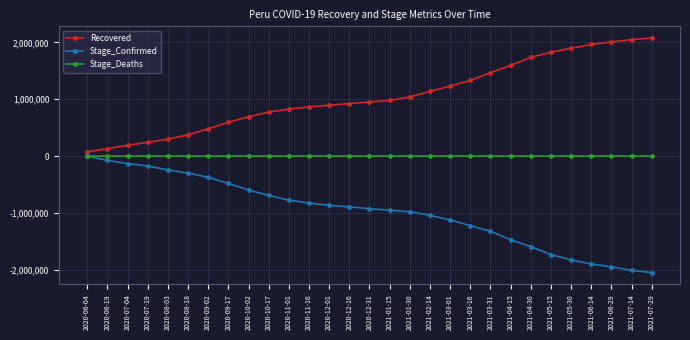

At which label does Stage_Confirmed reach its minimum?

2021-07-29